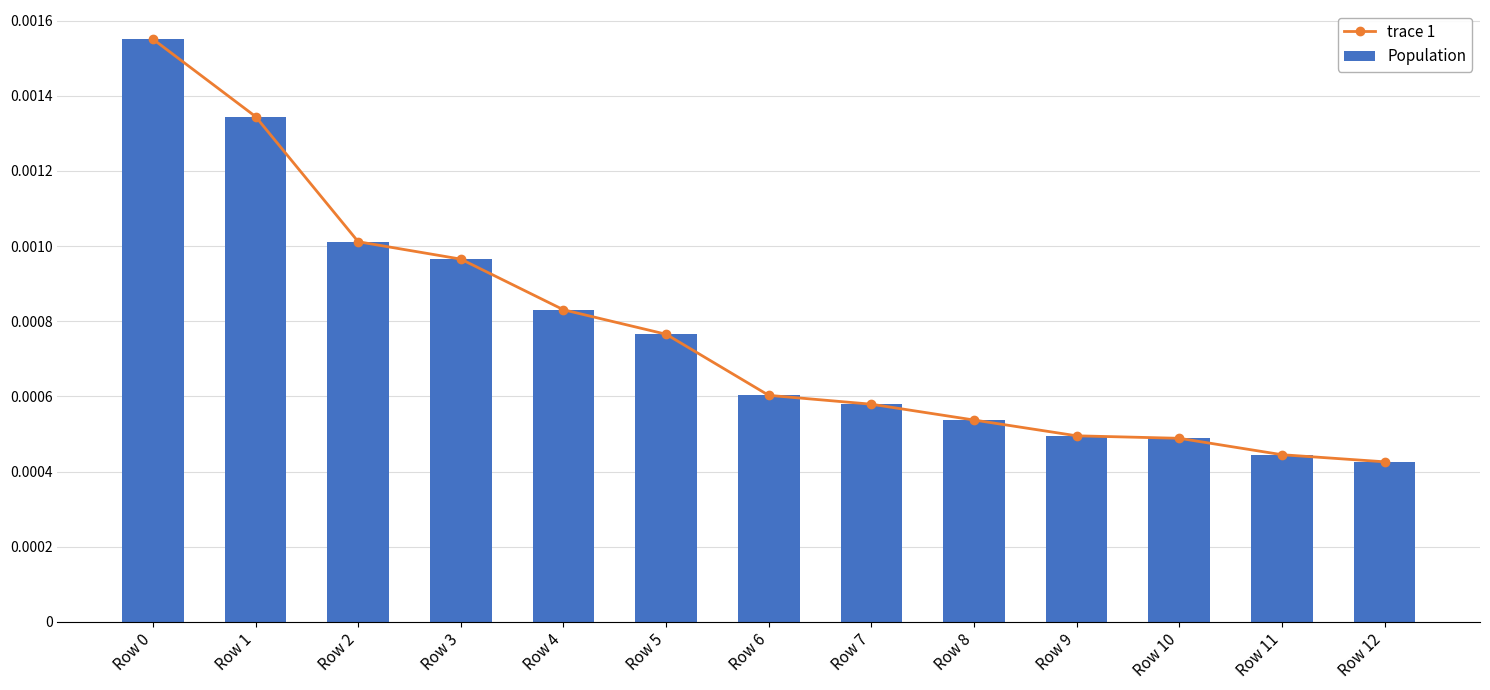

What are all the series names shown in the legend?

trace 1, Population